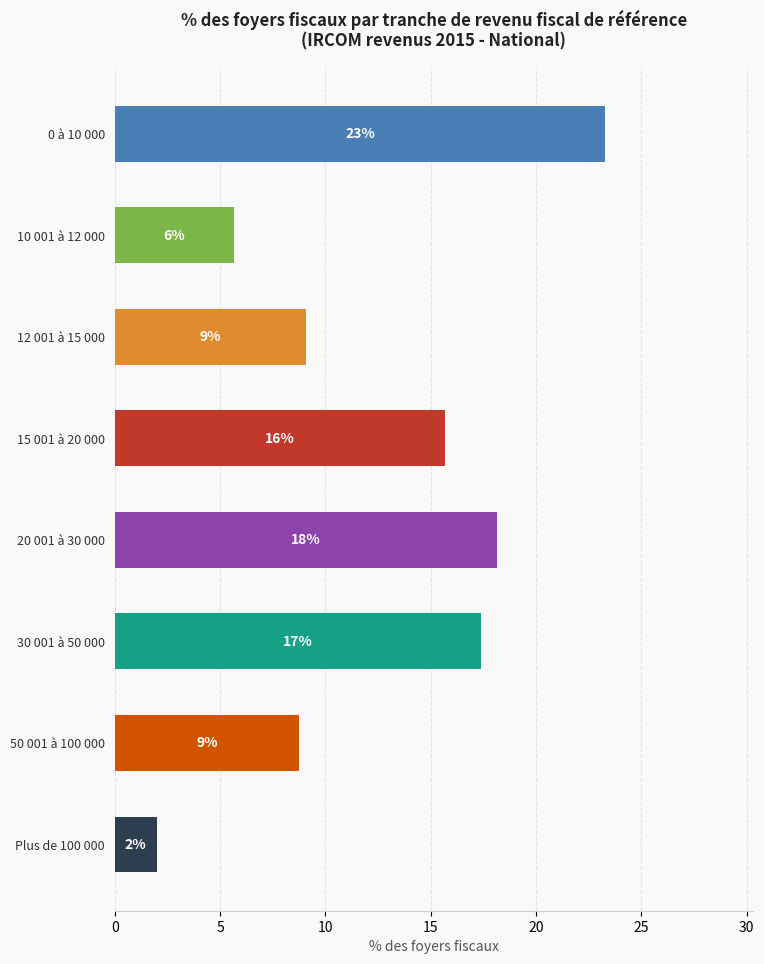

Does the chart contain any negative values?

No